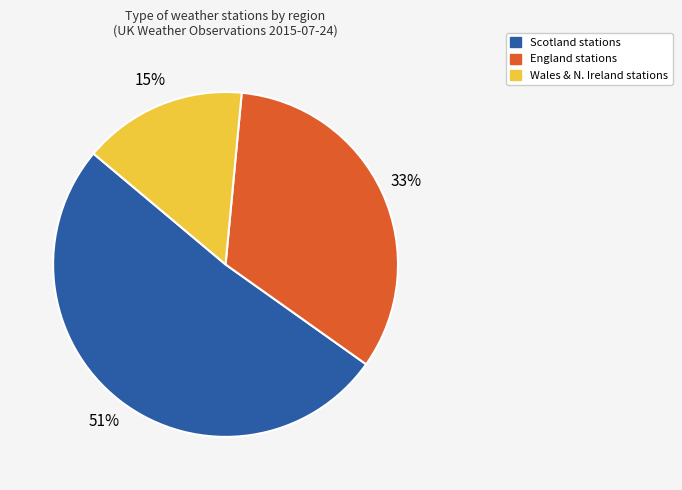

Is there any slice that represents more than half of the pie?

Yes